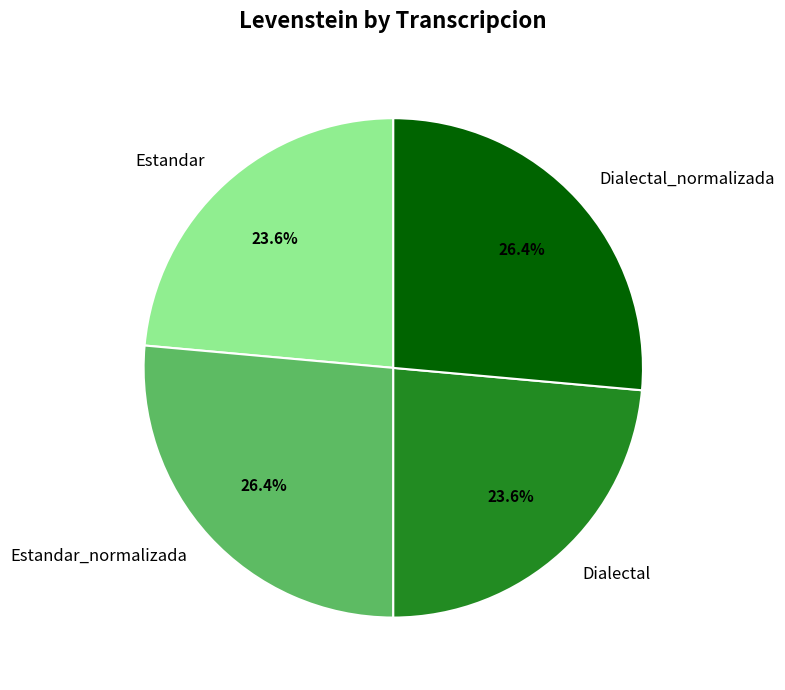

What percentage is NOT represented by Dialectal_normalizada?

73.6%